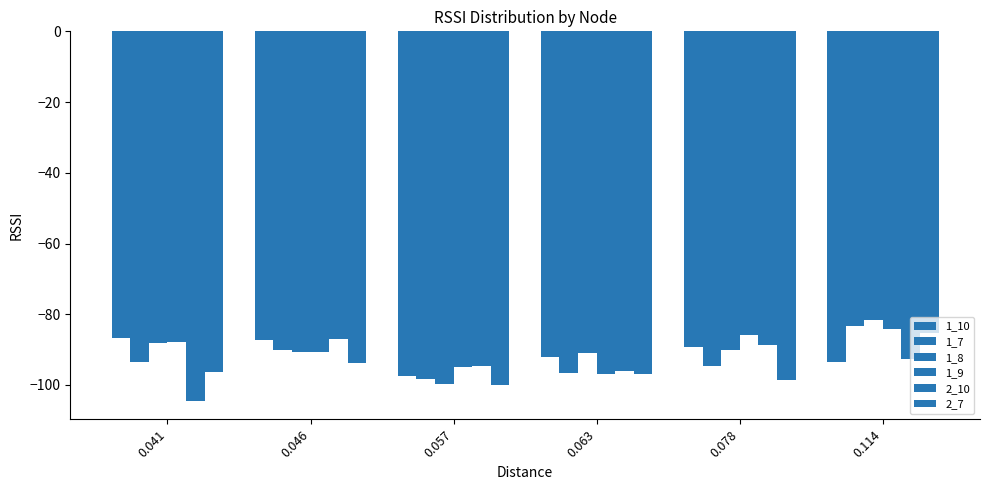

How many data points does each series have?

6